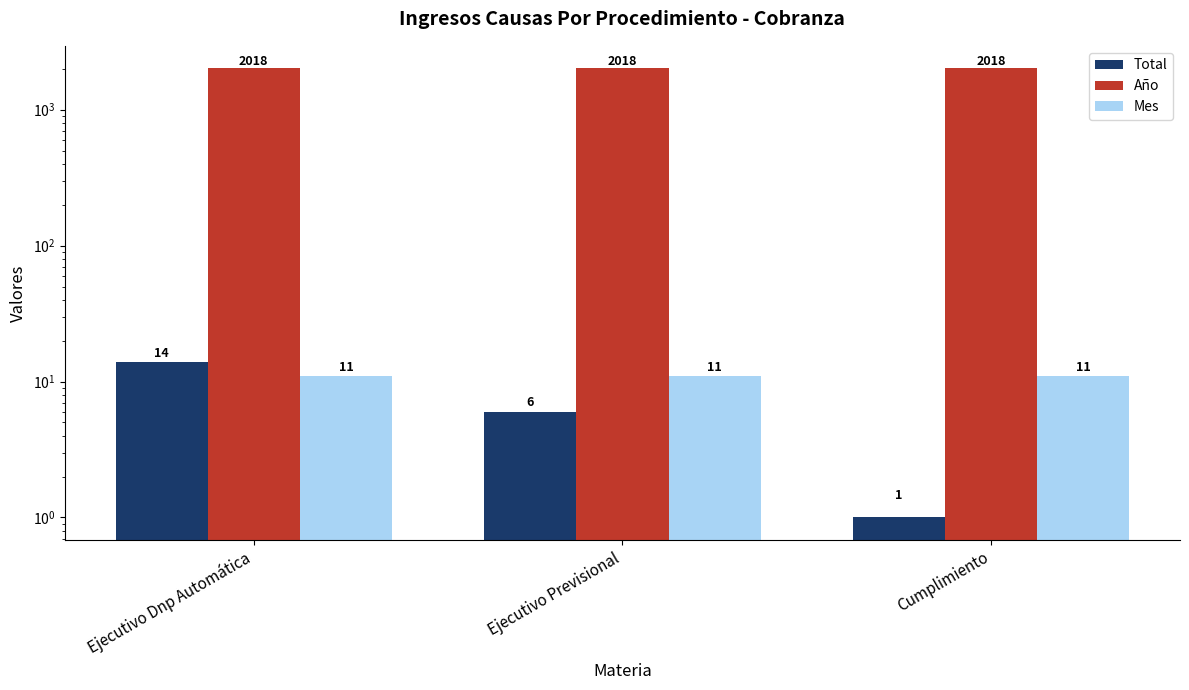

Between Ejecutivo Dnp Automática and Cumplimiento, which series saw the biggest shift?

Total